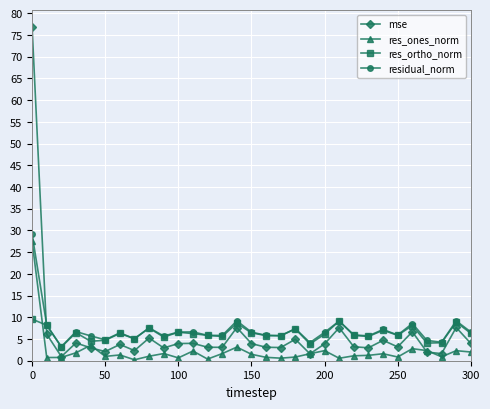

True or false: res_ortho_norm and mse intersect in this chart.

True